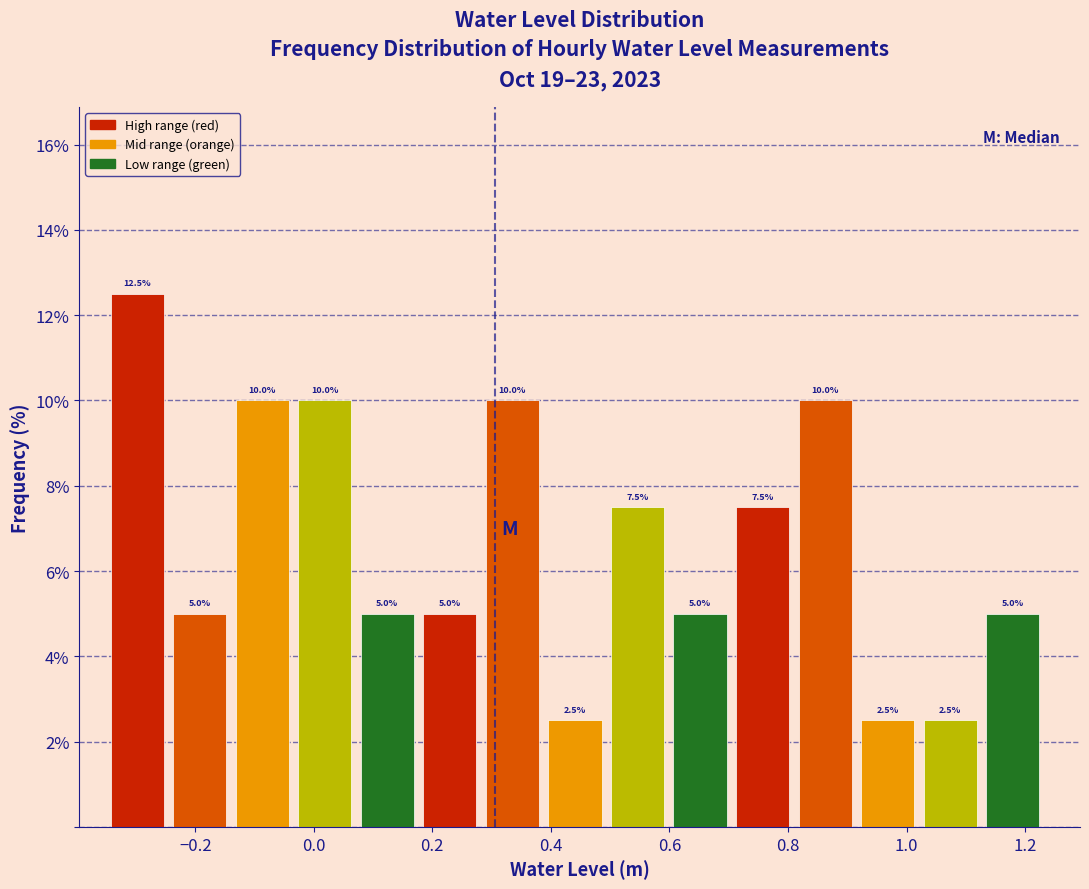

Which range on the x-axis has the tallest bar?

-0.34 to -0.24